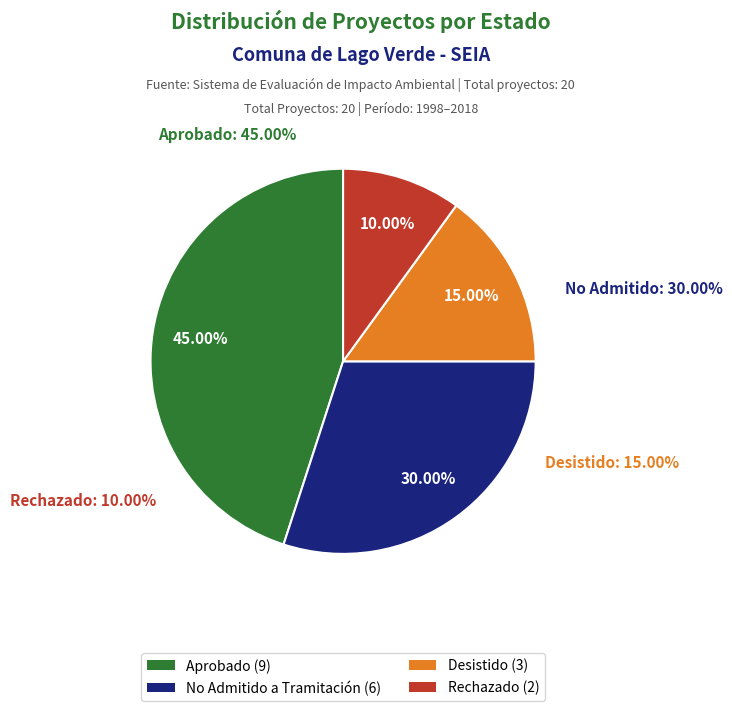

Is the sum of Undécima - Desistido and Undécima - Rechazado greater than half?

No